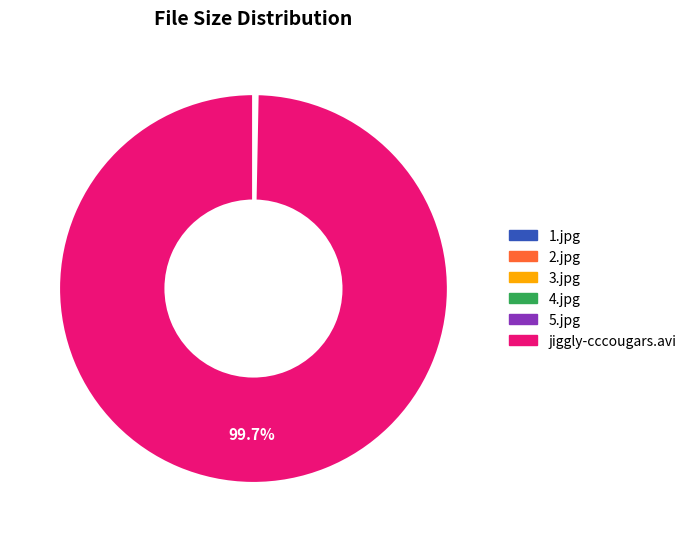

Does jiggly-cccougars.avi represent more than half of the total?

Yes